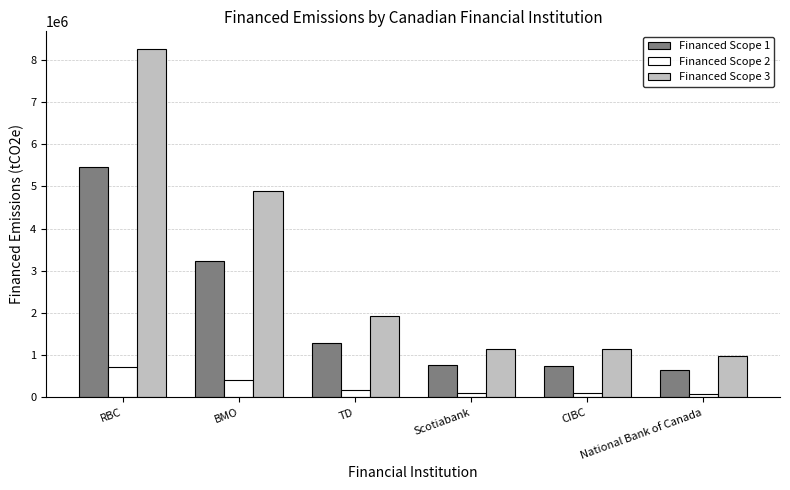

What is the greatest value displayed?

8261805.2